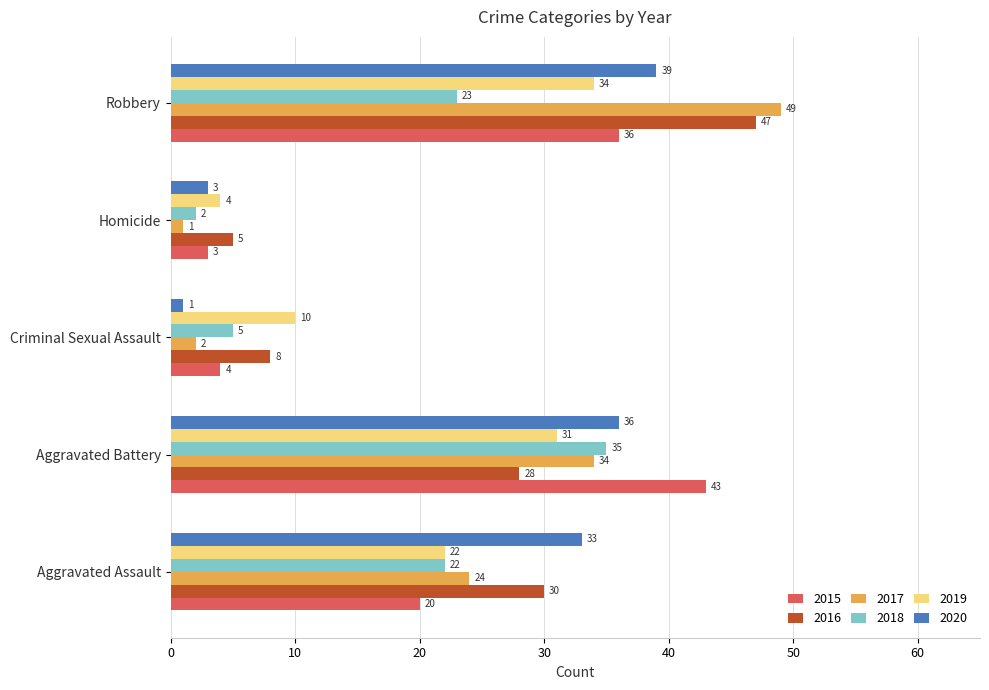

Which series has the widest spread of values?

2017